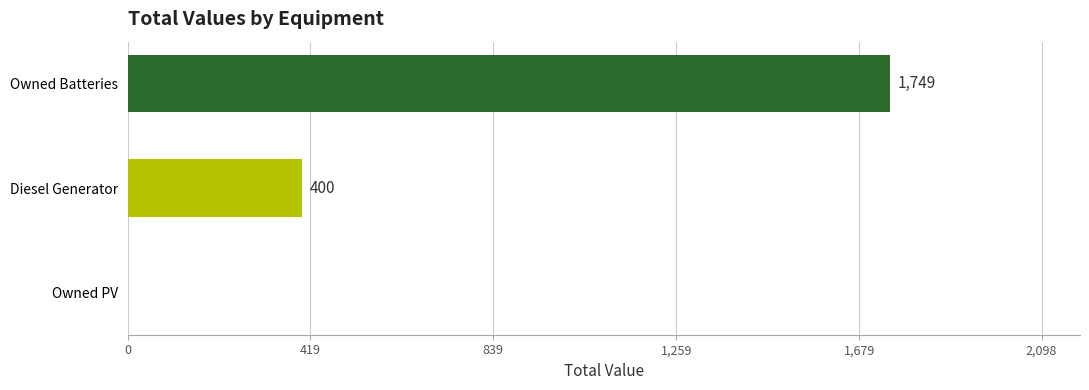

Where is the data nearest to the value 874?

Diesel Generator